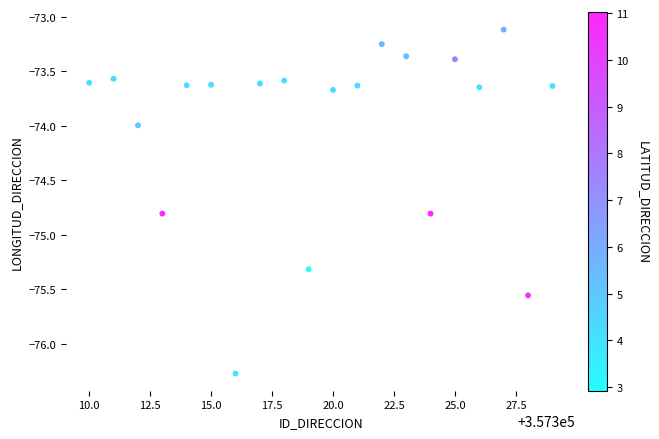

What is the range of X values (max minus min)?

19.0